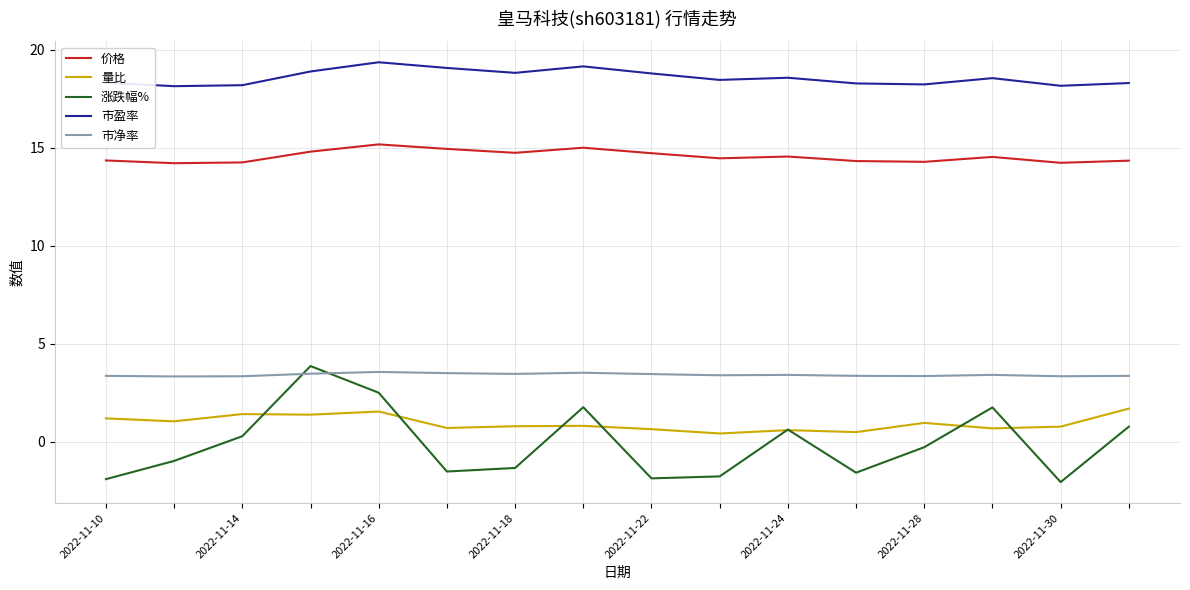

Which series has the largest total across all categories?

市盈率